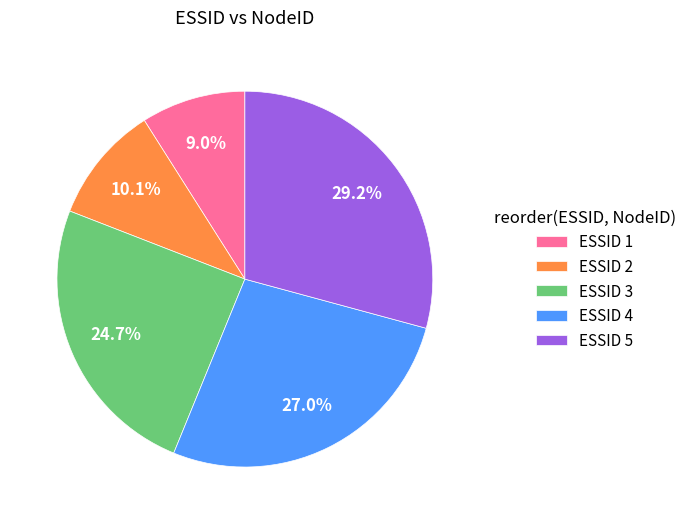

Rank the categories by value from highest to lowest.

ESSID 5, ESSID 4, ESSID 3, ESSID 2, ESSID 1